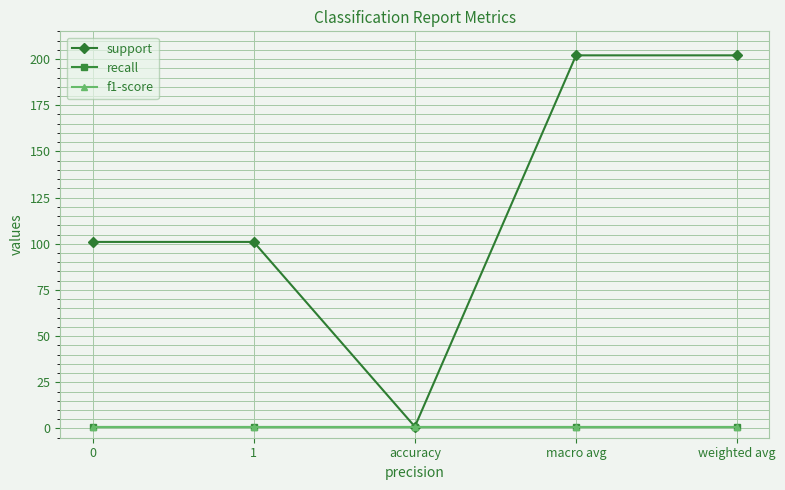

Which series has the widest spread of values?

support